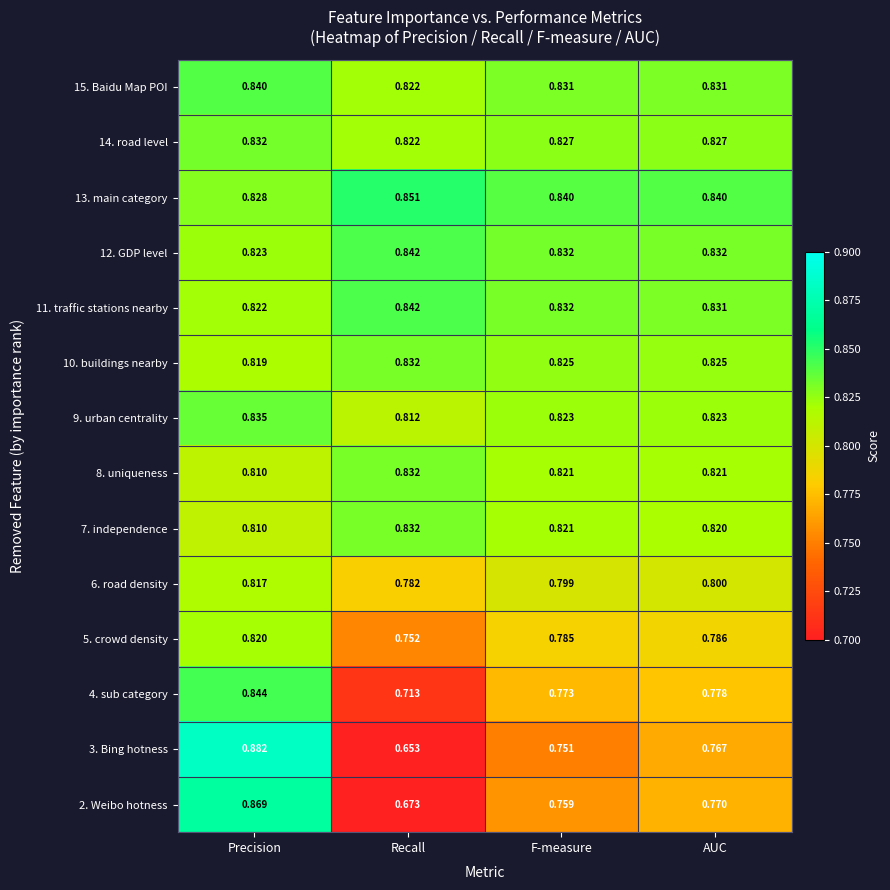

Which category has the lowest value across all series?

Recall